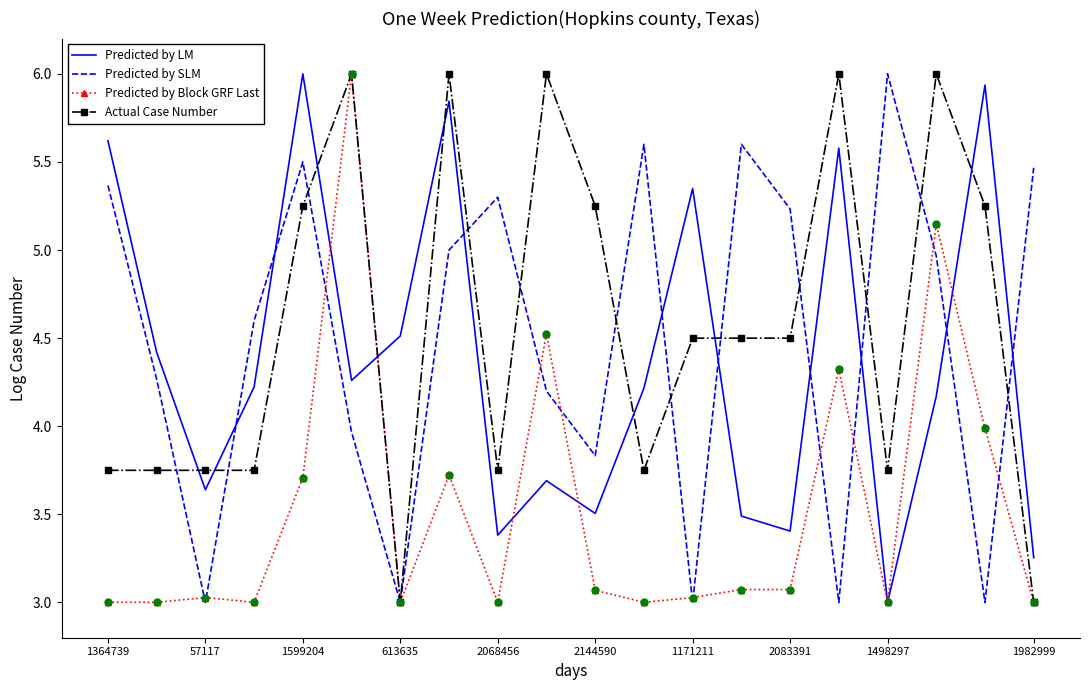

How many intersections are there between Predicted by LM and Predicted by Block GRF Last?

6